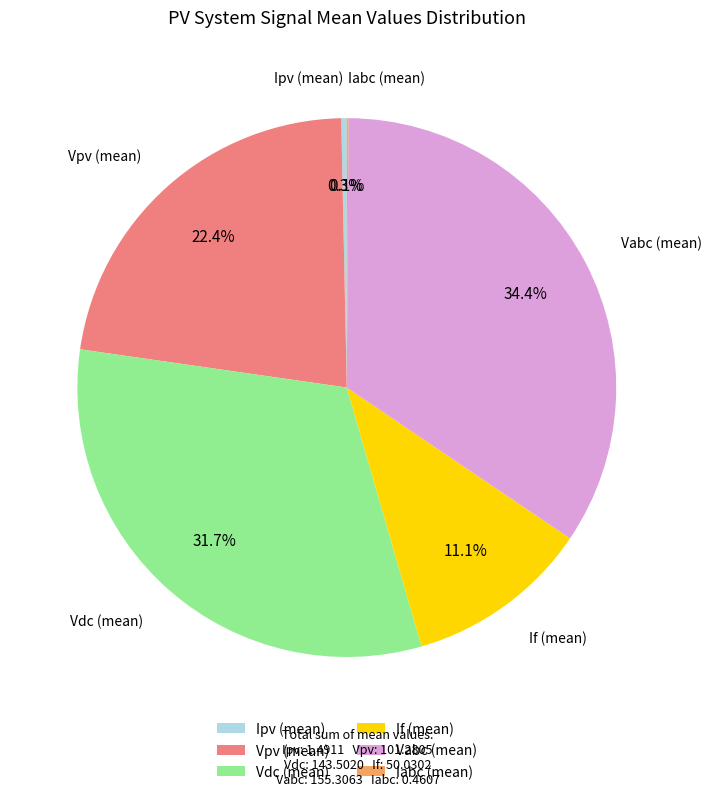

Which category has the biggest portion of the pie?

Vabc (mean)